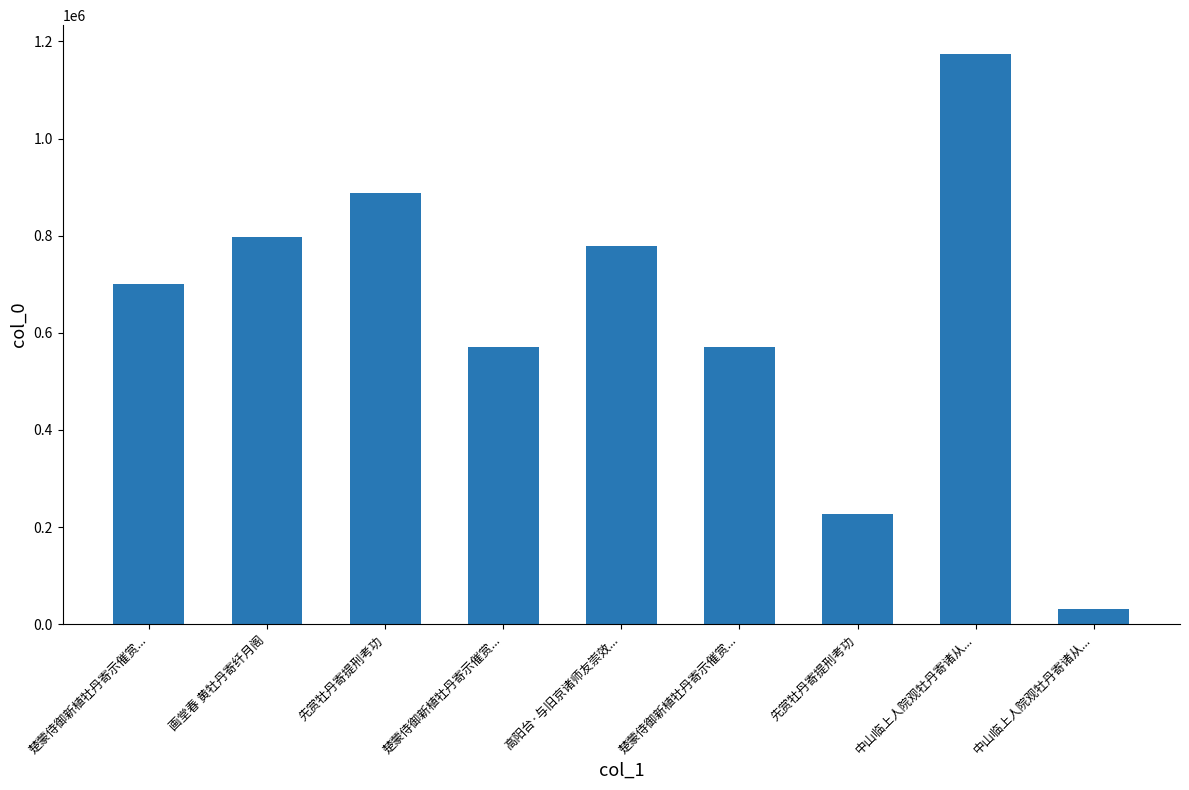

How many values are below 701113?

4